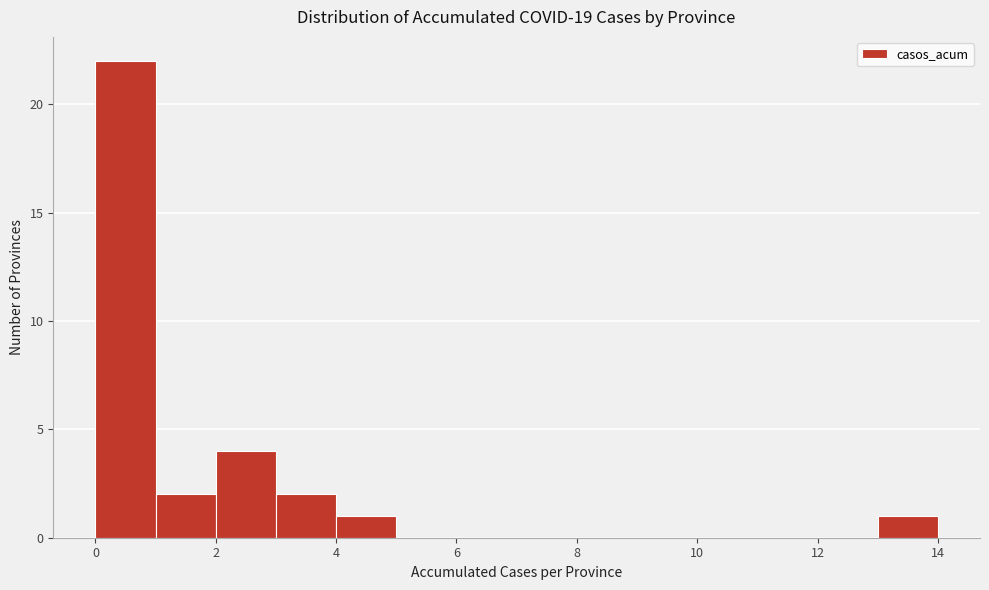

Reading left to right, list every bar in this chart as the range it spans on the x-axis followed by its height. The values are not printed on the chart, so give them approximately, as read against the axis.

0 to 1: 22
1 to 2: 2
2 to 3: 4
3 to 4: 2
4 to 5: 1
5 to 6: 0
6 to 7: 0
7 to 8: 0
8 to 9: 0
9 to 10: 0
10 to 11: 0
11 to 12: 0
12 to 13: 0
13 to 14: 1